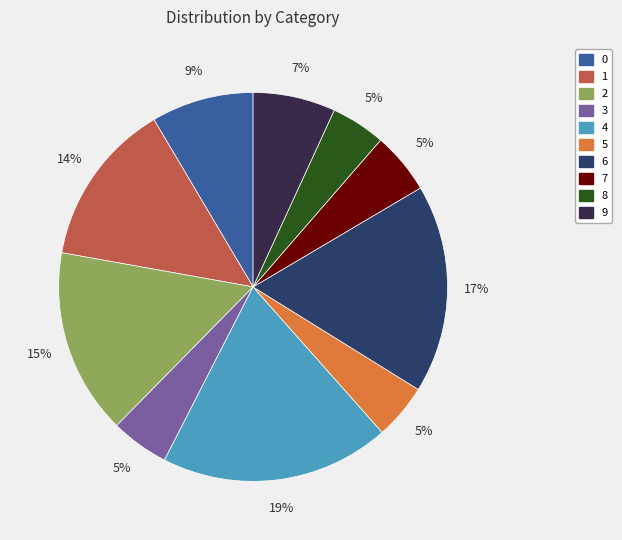

The 1 slice represents 7% of the pie. True or false?

False